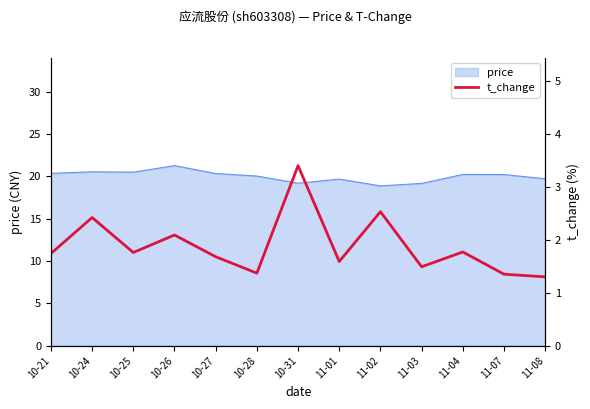

Reading left to right, extract all data points from this chart.

1.7	2.4	1.8	2.1	1.7	1.4	3.4	1.6	2.5	1.5	1.8	1.4	1.3